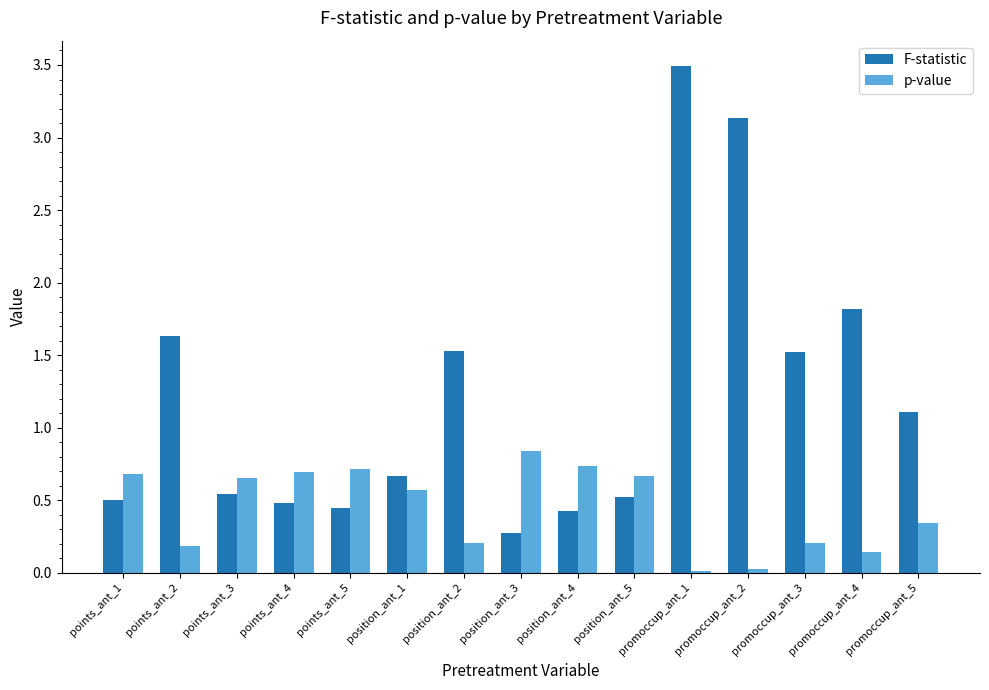

What is the difference between the maximum and minimum values in the F-statistic series?

3.2